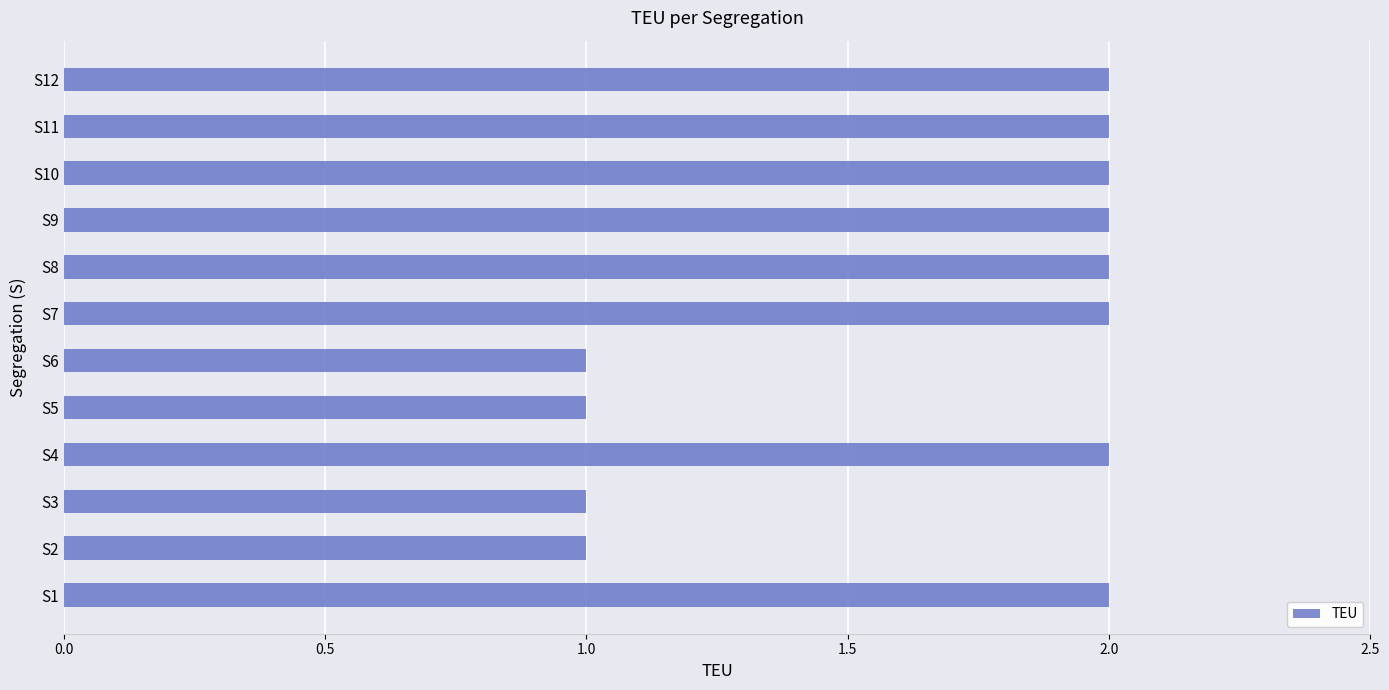

Approximately how many times larger is the value at S6 compared to S8?

0.5